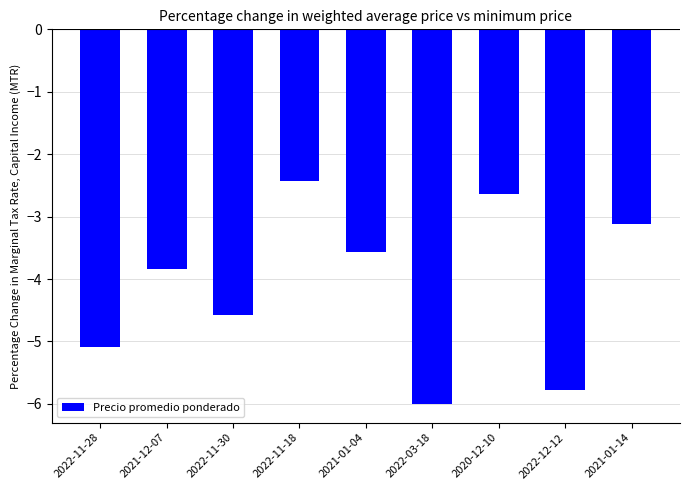

What is the smallest value displayed?

-6.0